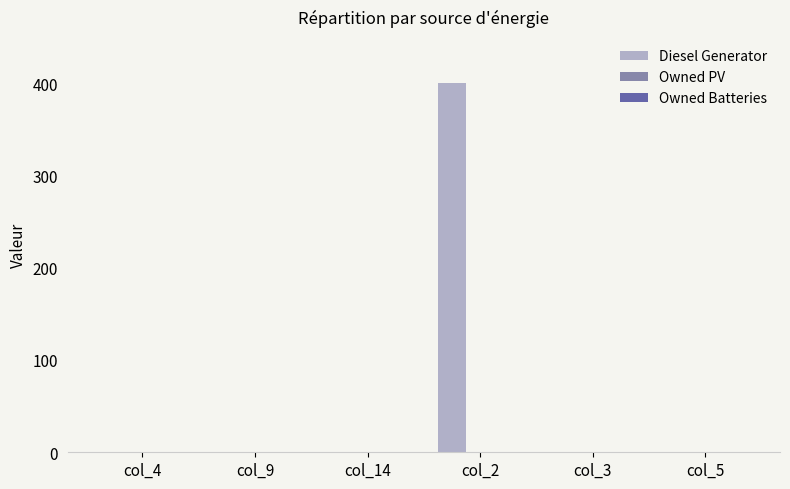

The chart shows a value of 229 at col_14. True or false?

False